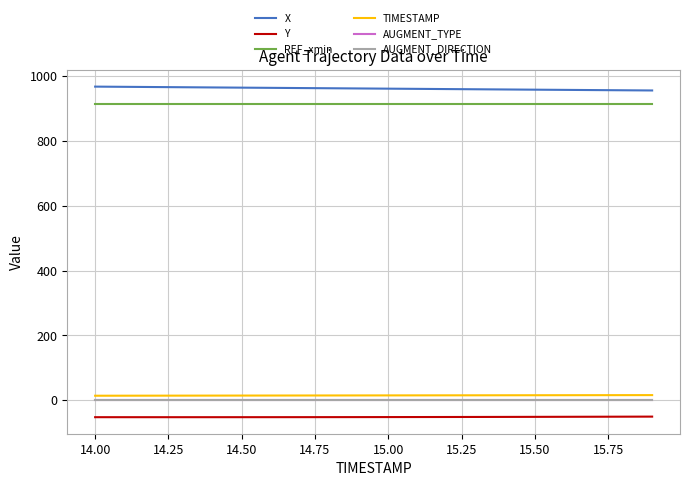

True or false: AUGMENT_DIRECTION and AUGMENT_TYPE cross at least once.

False